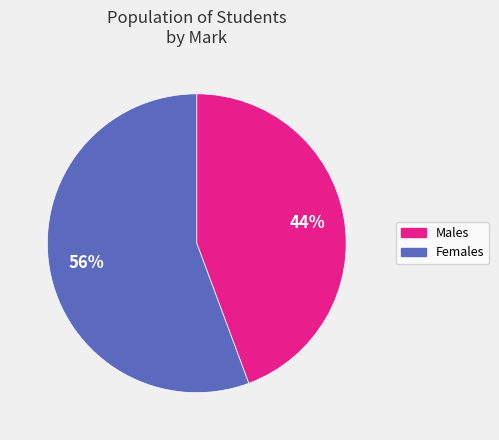

Is there a majority slice in this chart?

Yes